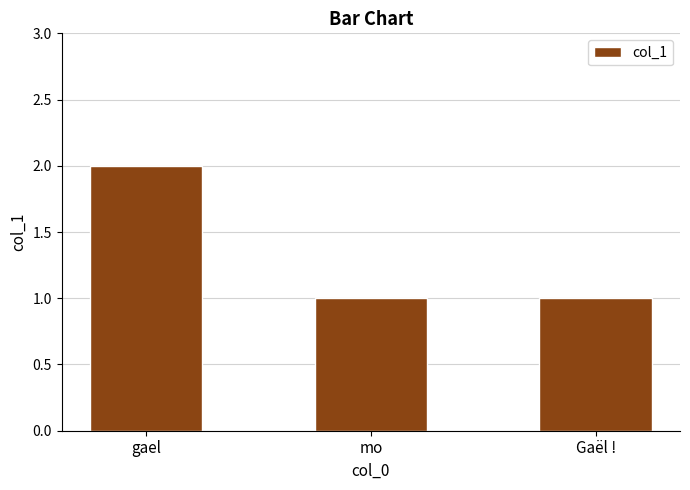

Reading right to left, list all the values displayed in this chart.

1	1	2